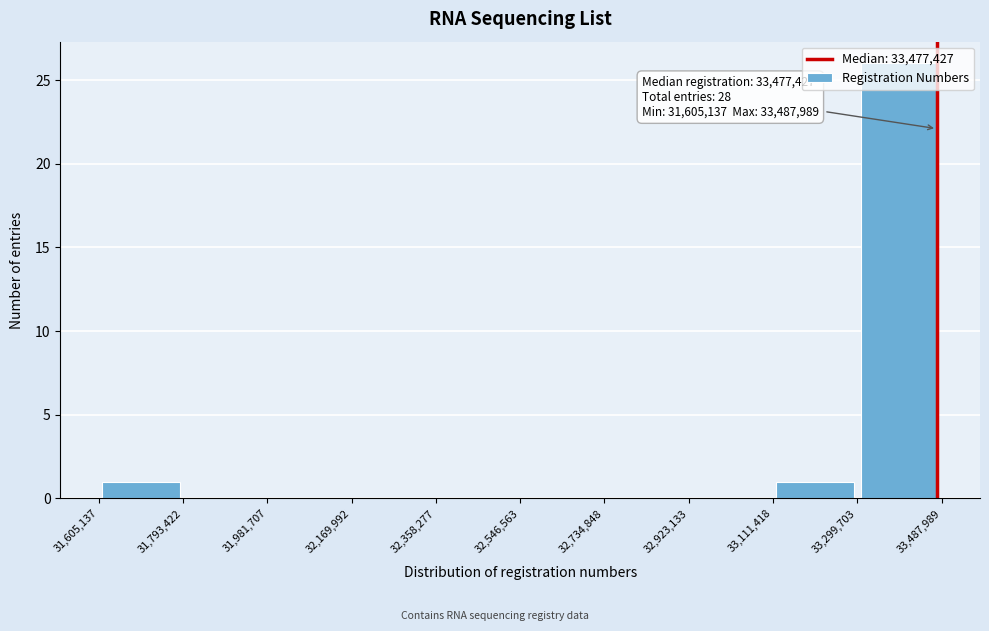

Which range on the x-axis has the tallest bar?

33,299,703 to 33,487,989